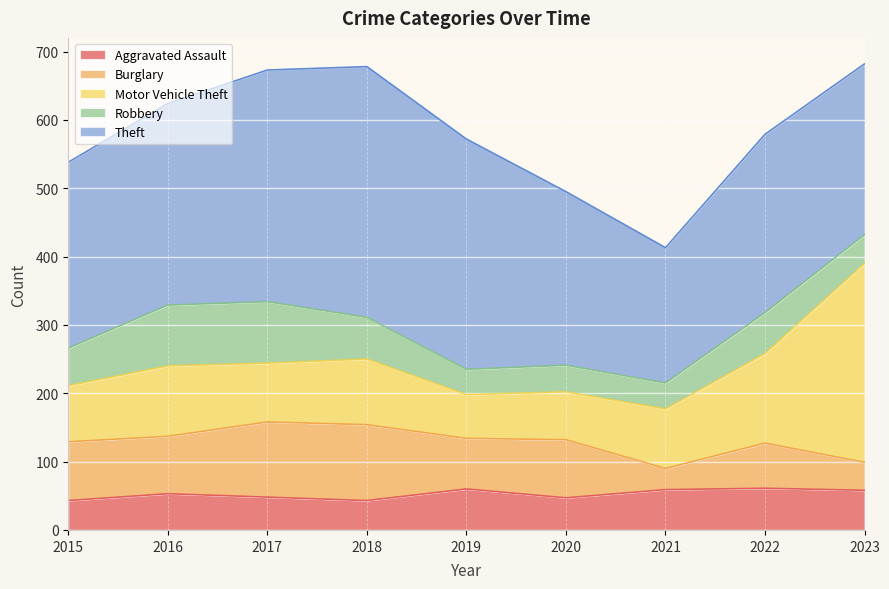

What is the difference between the maximum and minimum values in the Motor Vehicle Theft series?

227